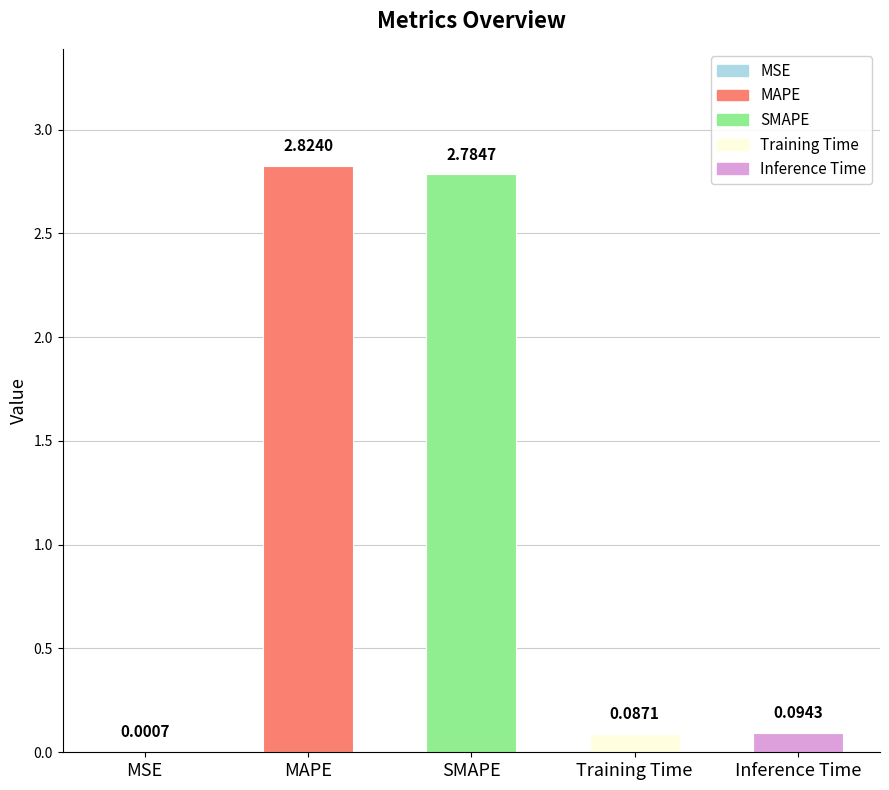

What is the change in value from SMAPE to Inference Time?

-2.7